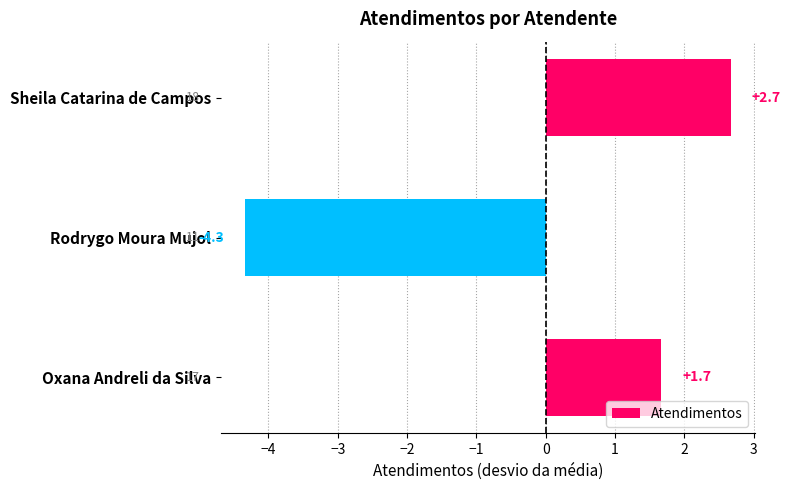

How many categories are shown in the chart?

3